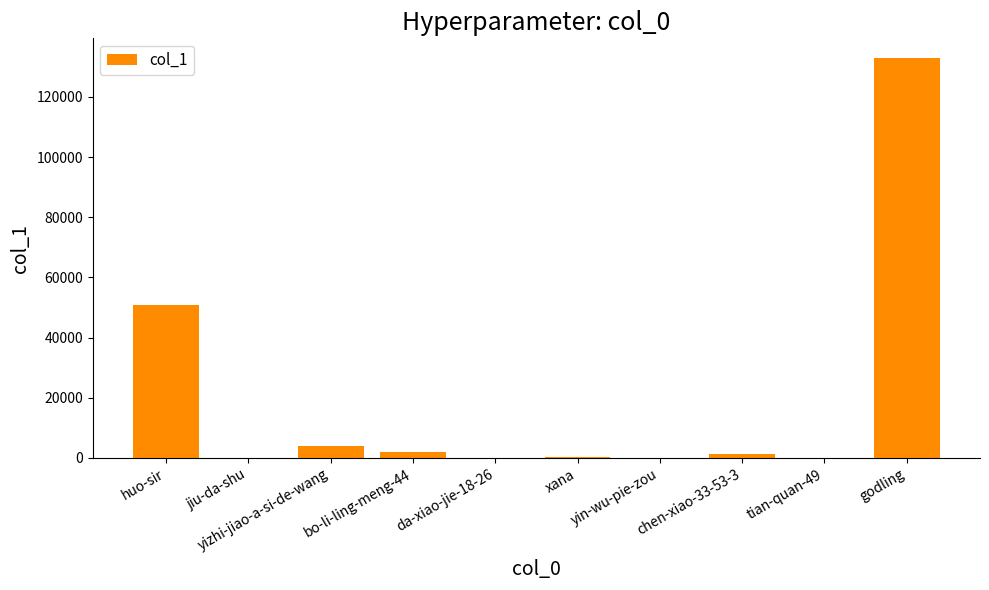

Which label corresponds to the largest value in the chart?

godling